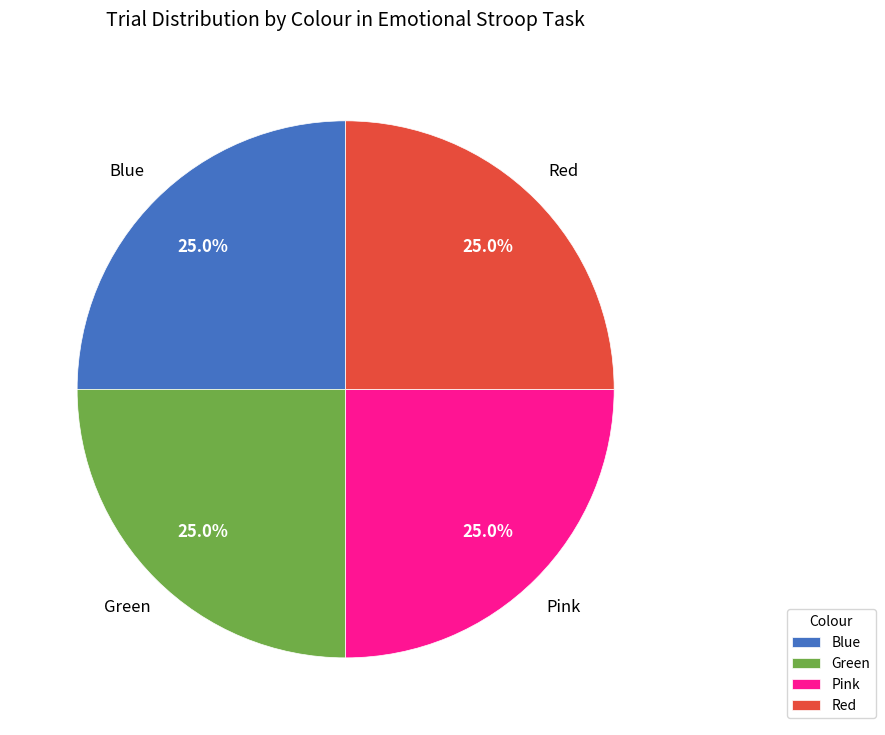

What percentage do Green and Blue together represent?

50.0%